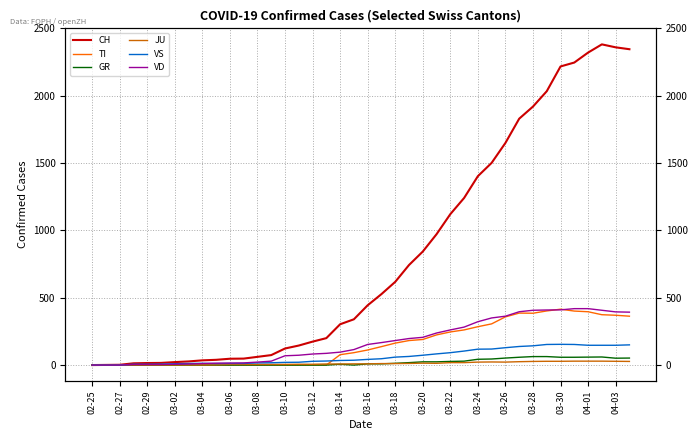

What is the value of the VS point at the 25th from the left?

73